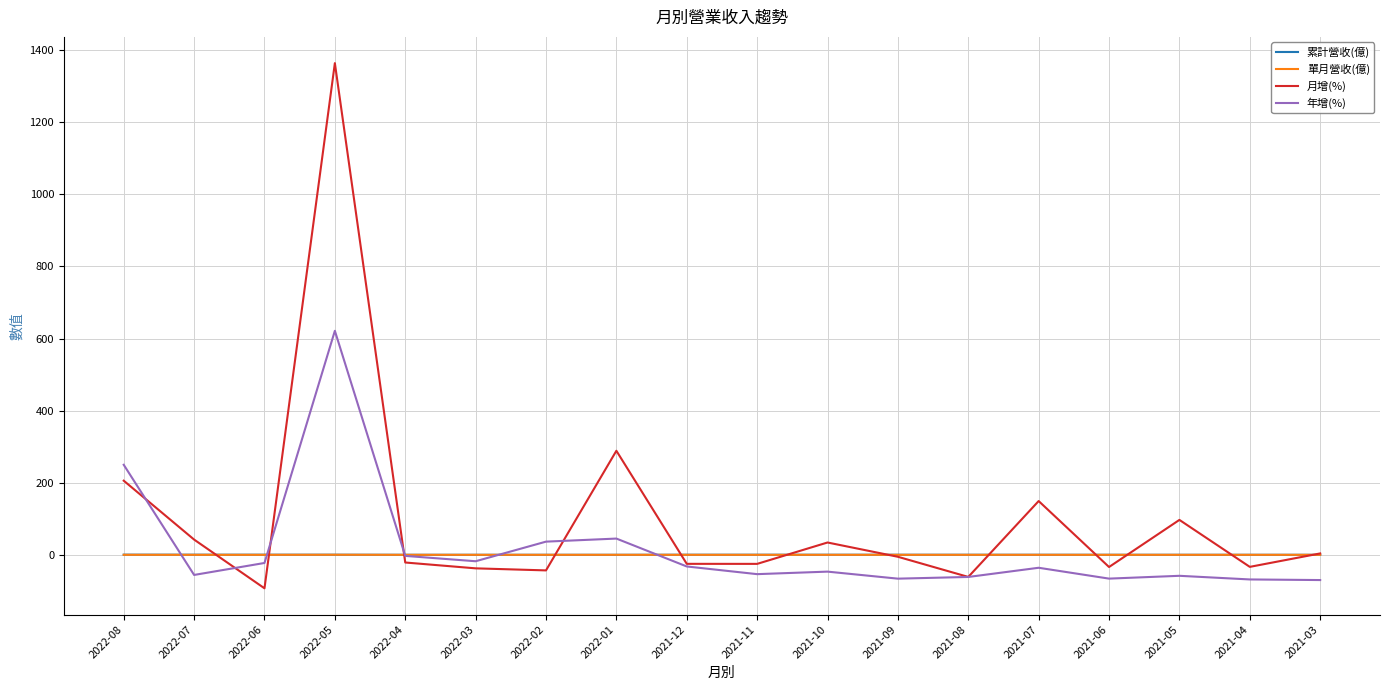

Which series has the largest range (max minus min)?

月增(%)